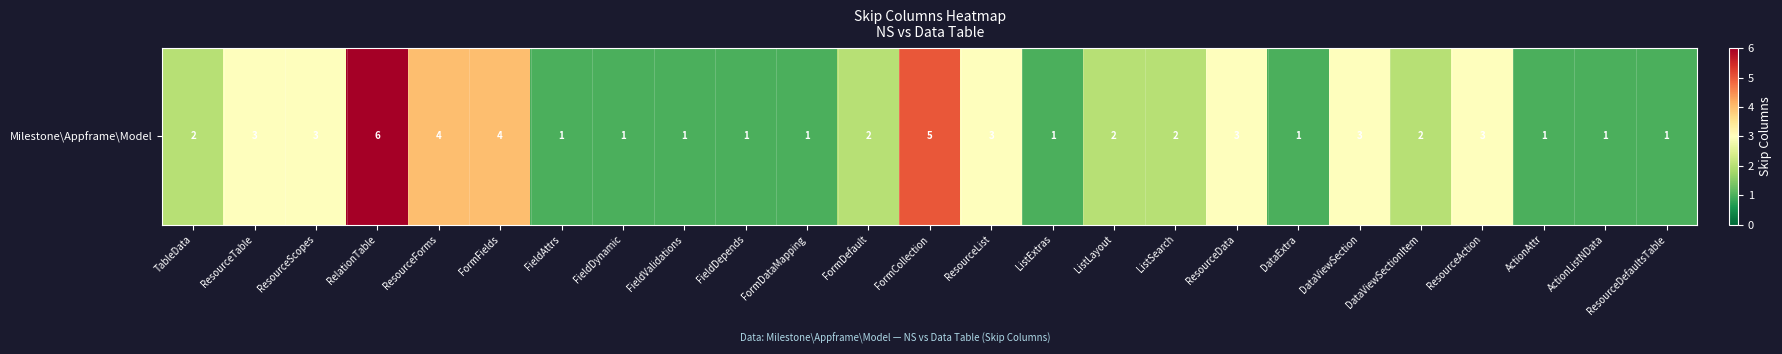

Which has a higher value, ActionAttr or ListExtras?

ActionAttr